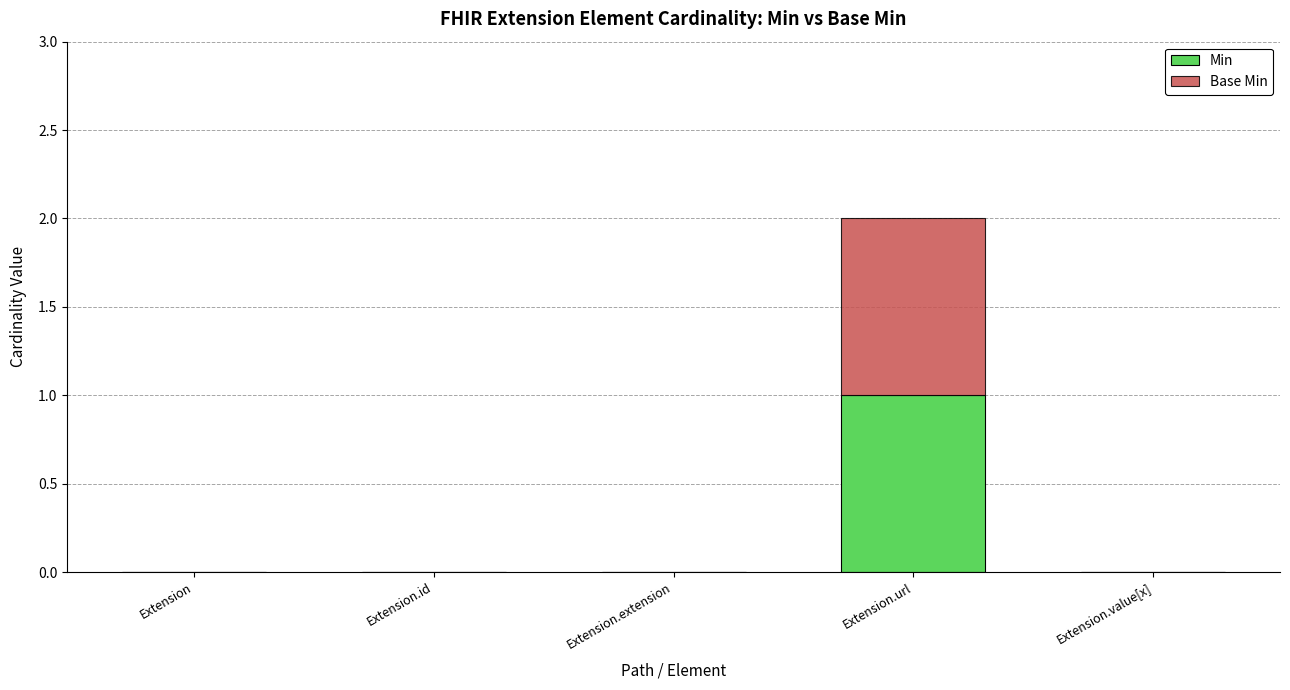

Count the number of data series in this chart.

2